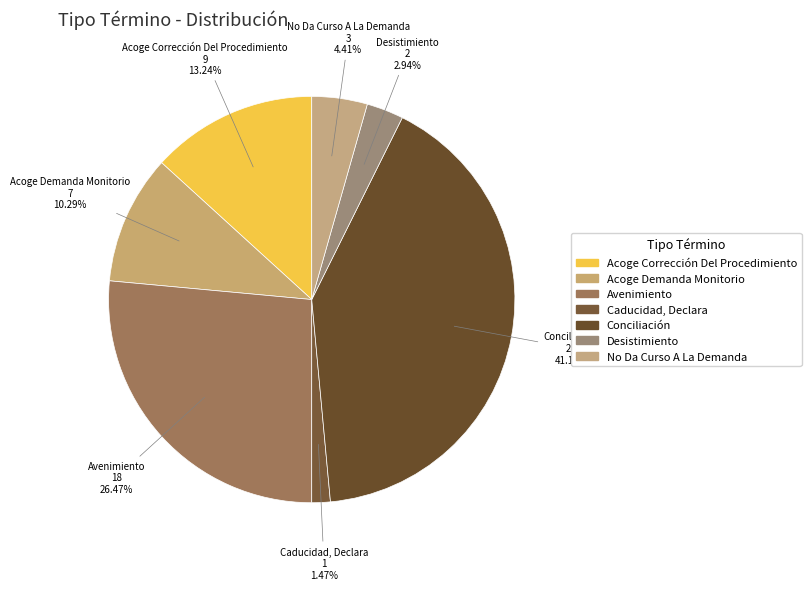

True or false: Avenimiento accounts for 41% of the total.

False